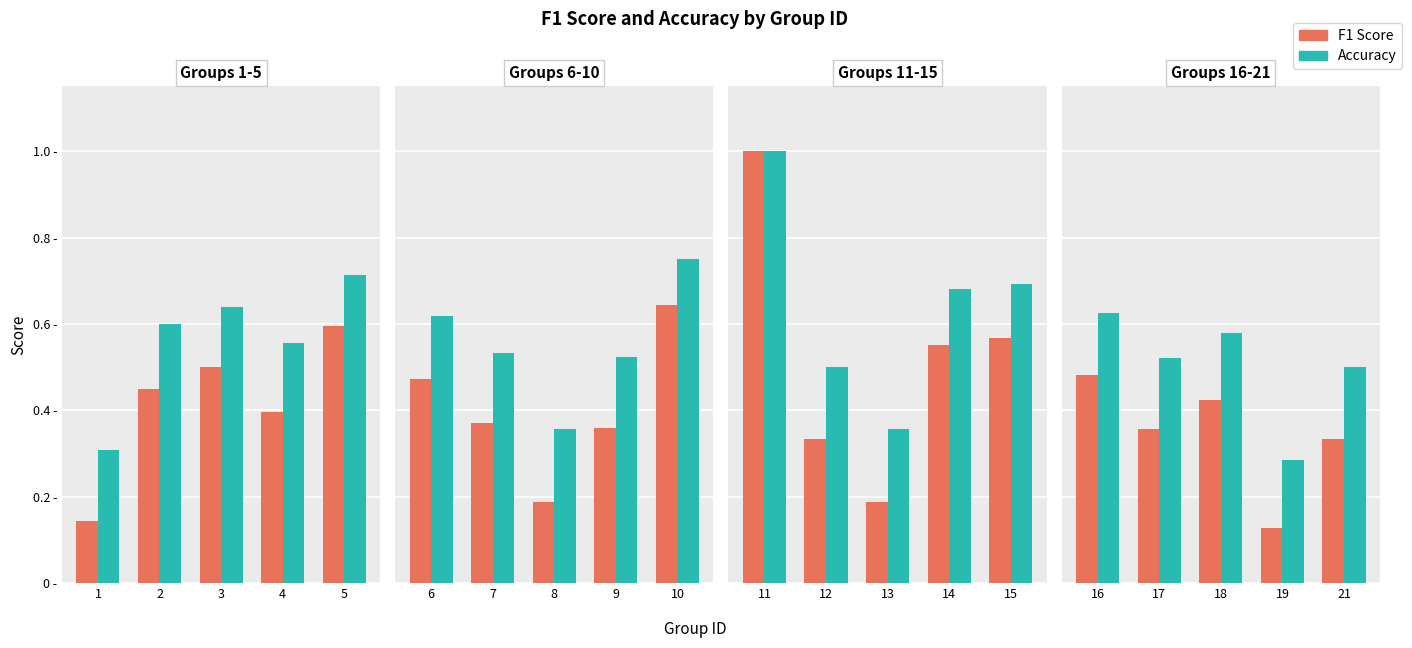

Count the number of data series in this chart.

2